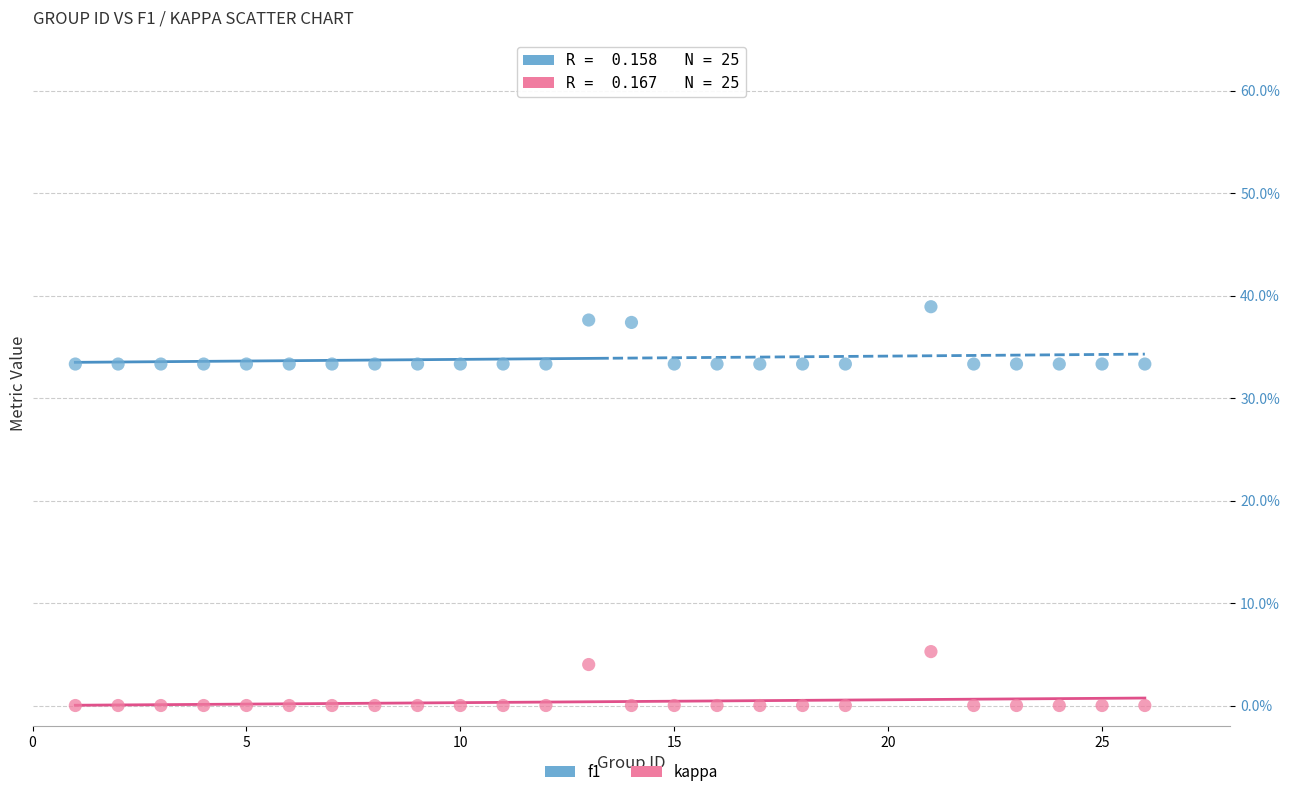

Which series contains the lowest Y value?

kappa